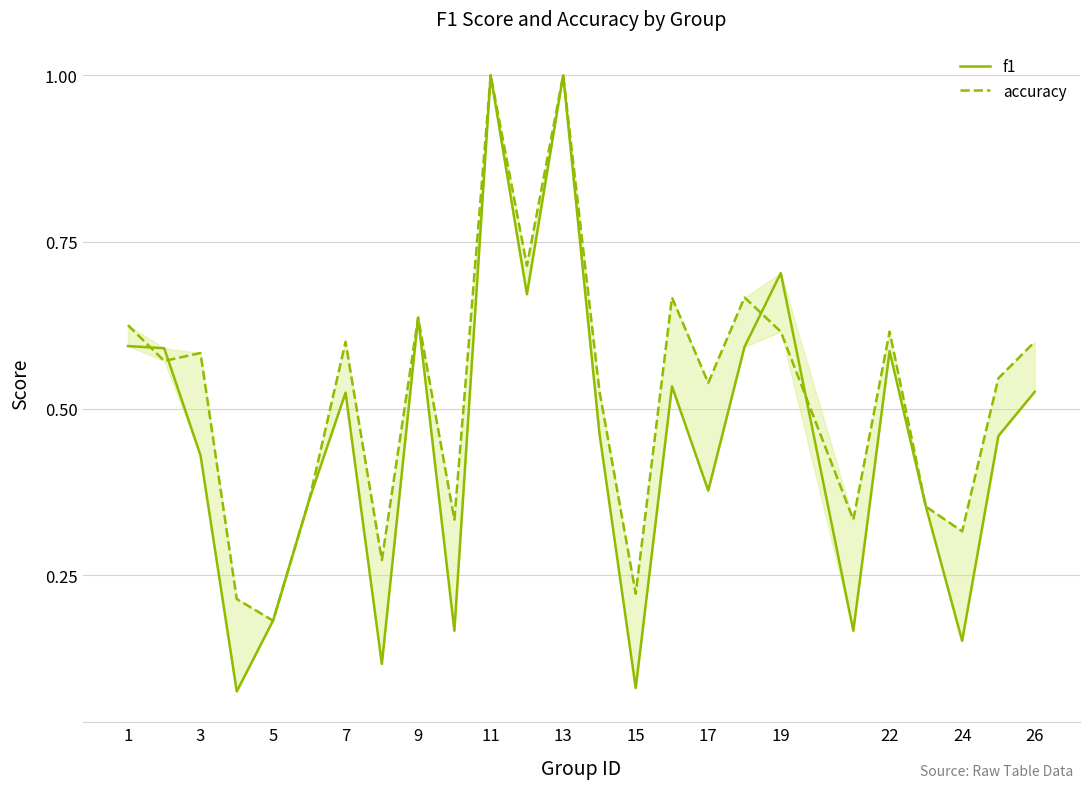

Does the chart display data point markers on the line(s)?

No